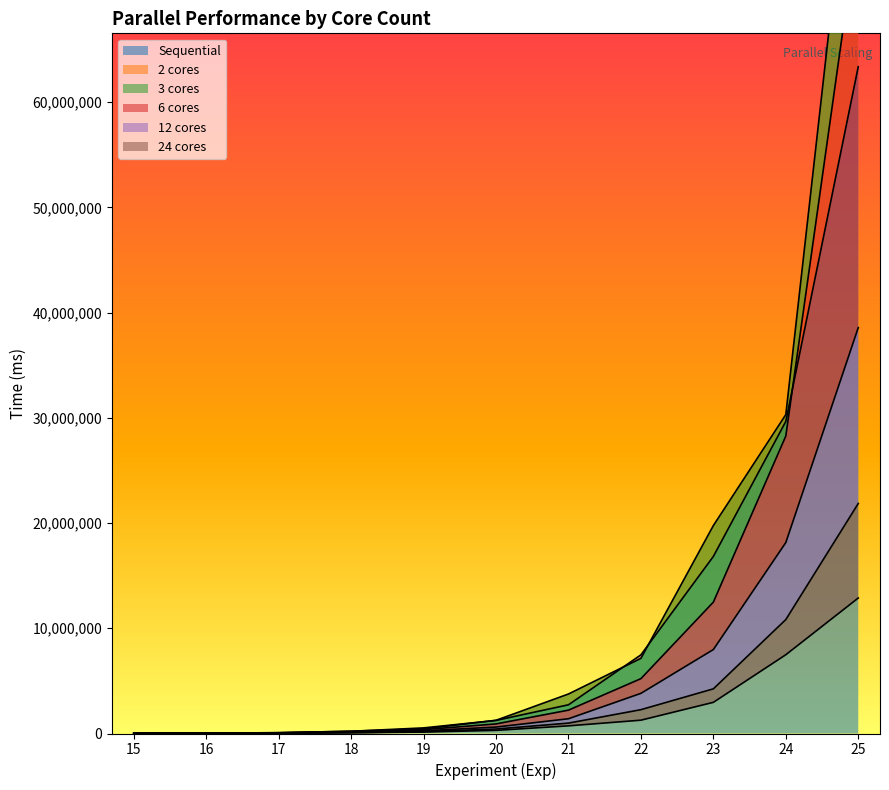

True or false: 24 cores has more than 0 interior local peaks.

False